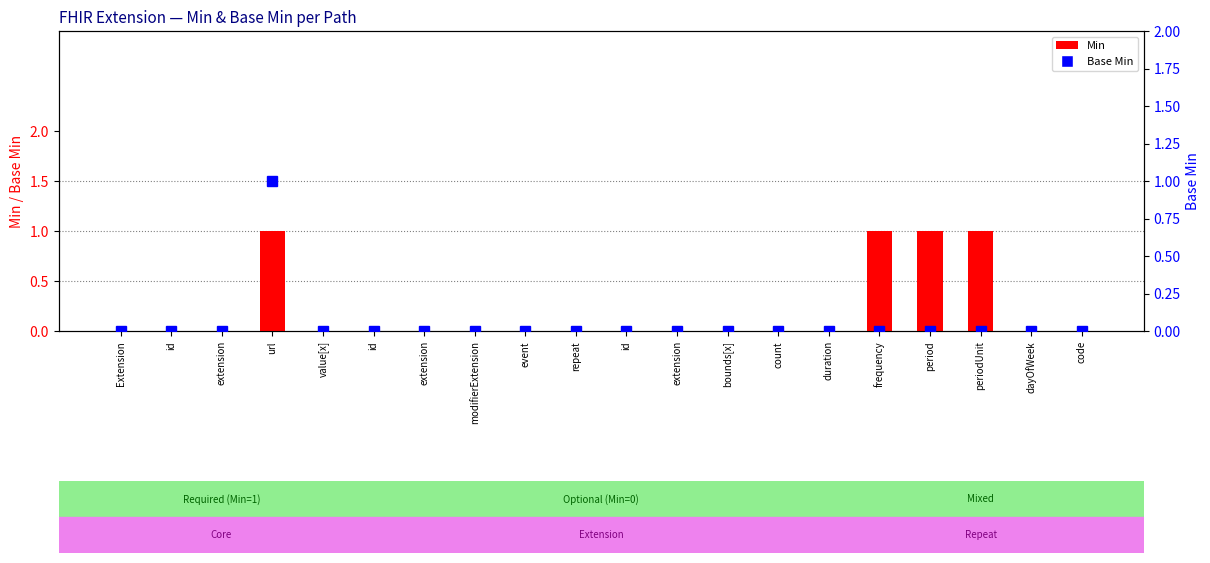

How many distinct data groups are displayed?

2